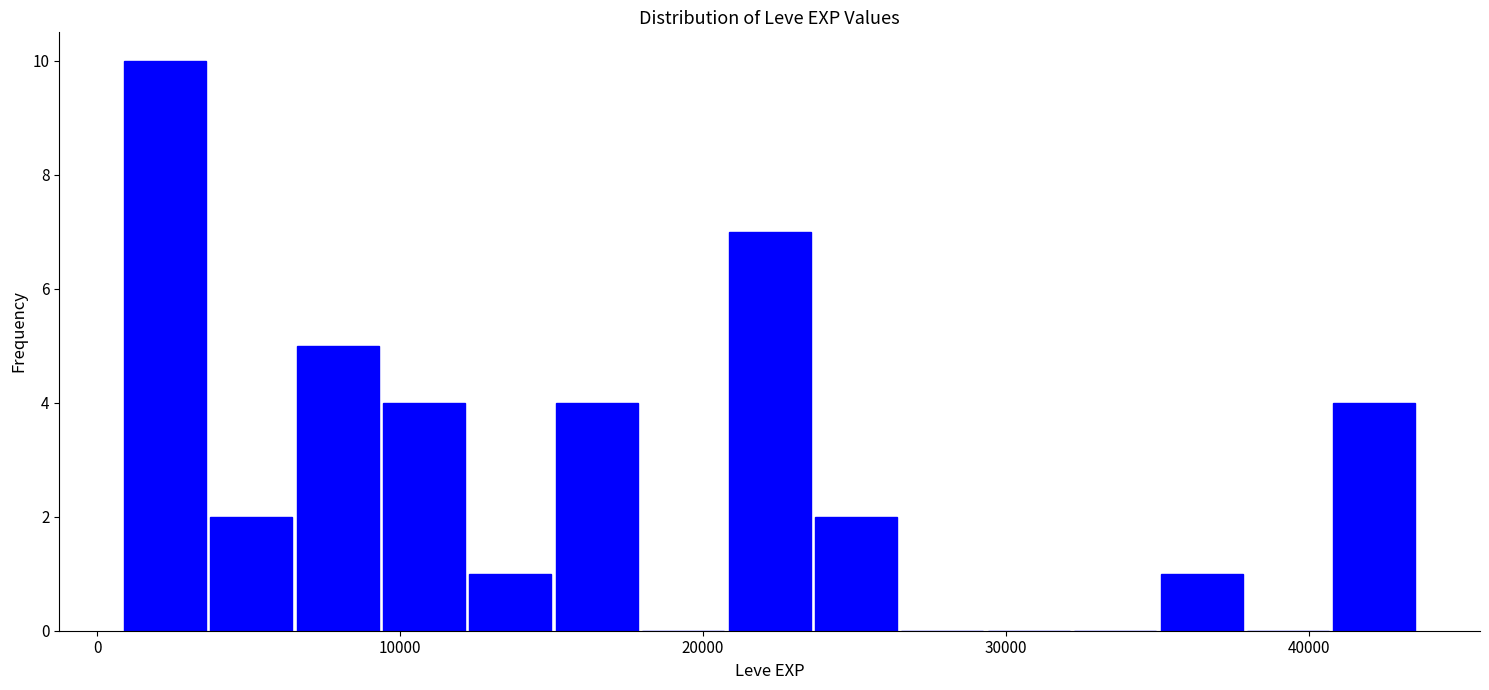

Read against the x-axis, roughly where is the centre of the tallest bar?

2000